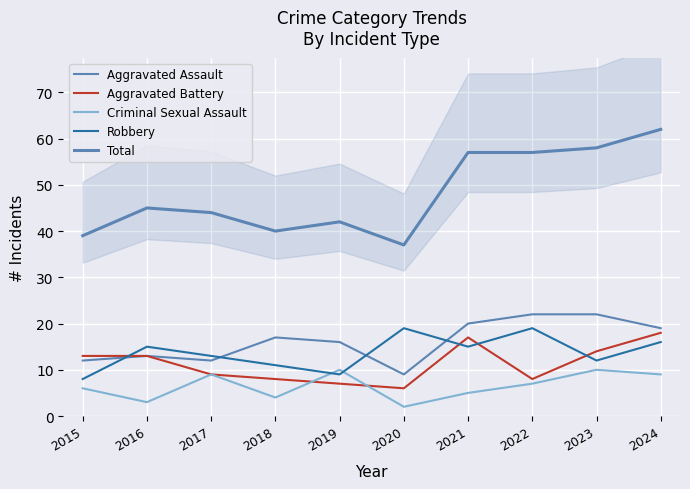

What is the approximate value of Aggravated Battery at 2019?

7